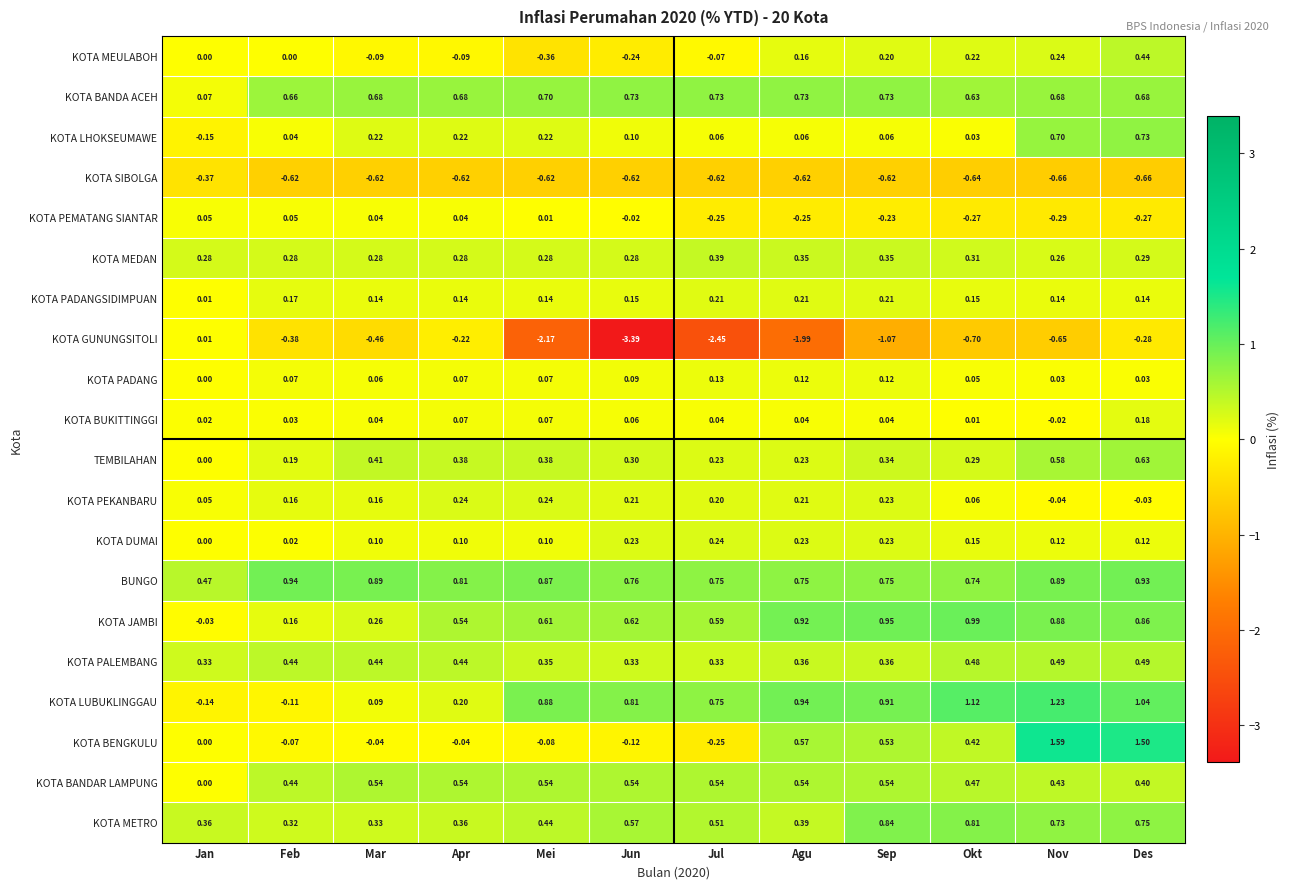

List the labels in order of KOTA JAMBI value, smallest first.

Jan, Feb, Mar, Apr, Jul, Mei, Jun, Des, Nov, Agu, Sep, Okt